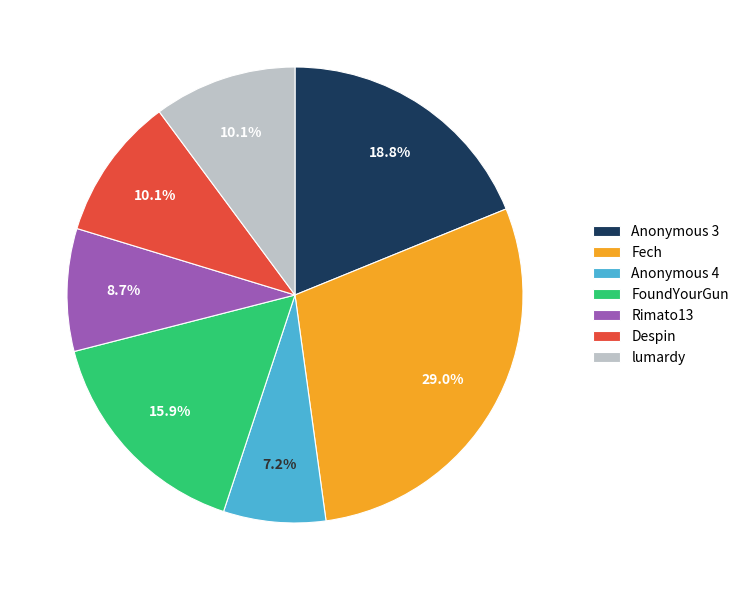

Which slice is the largest?

Fech